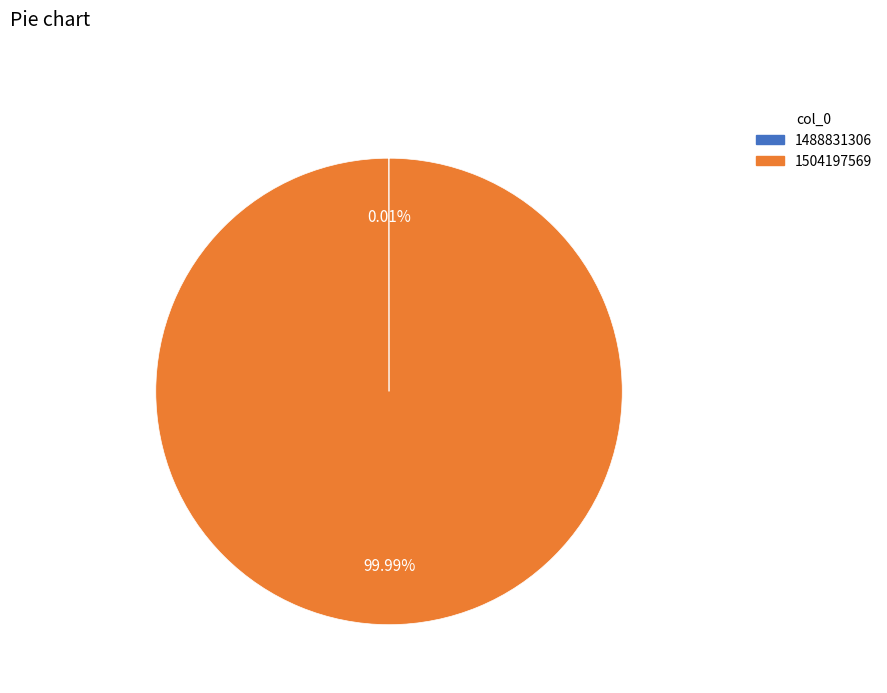

Does 1504197569 account for over 50% of the chart?

Yes